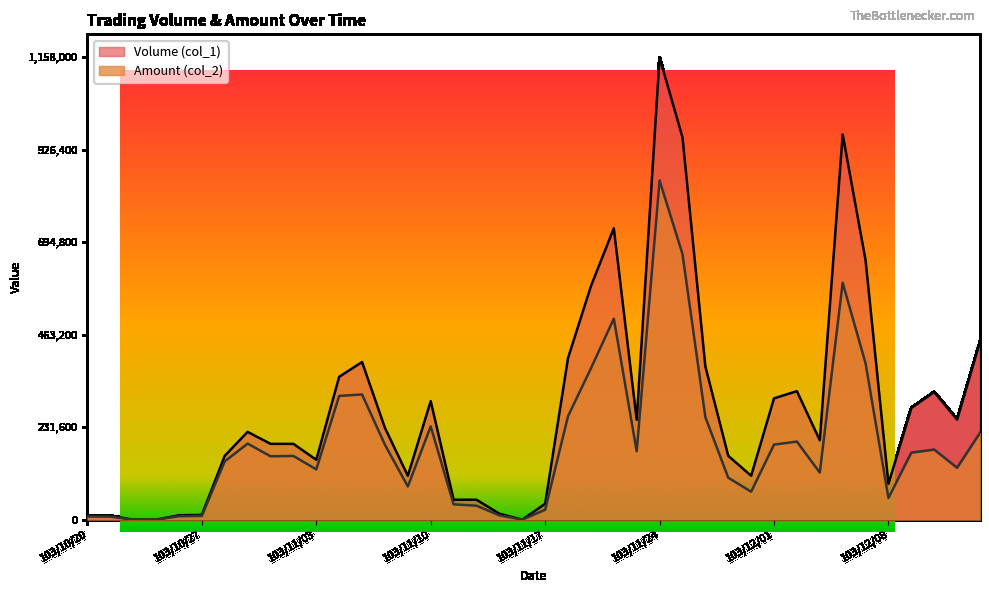

In Amount (col_2), how many points are higher than both neighbors (excluding endpoints)?

9